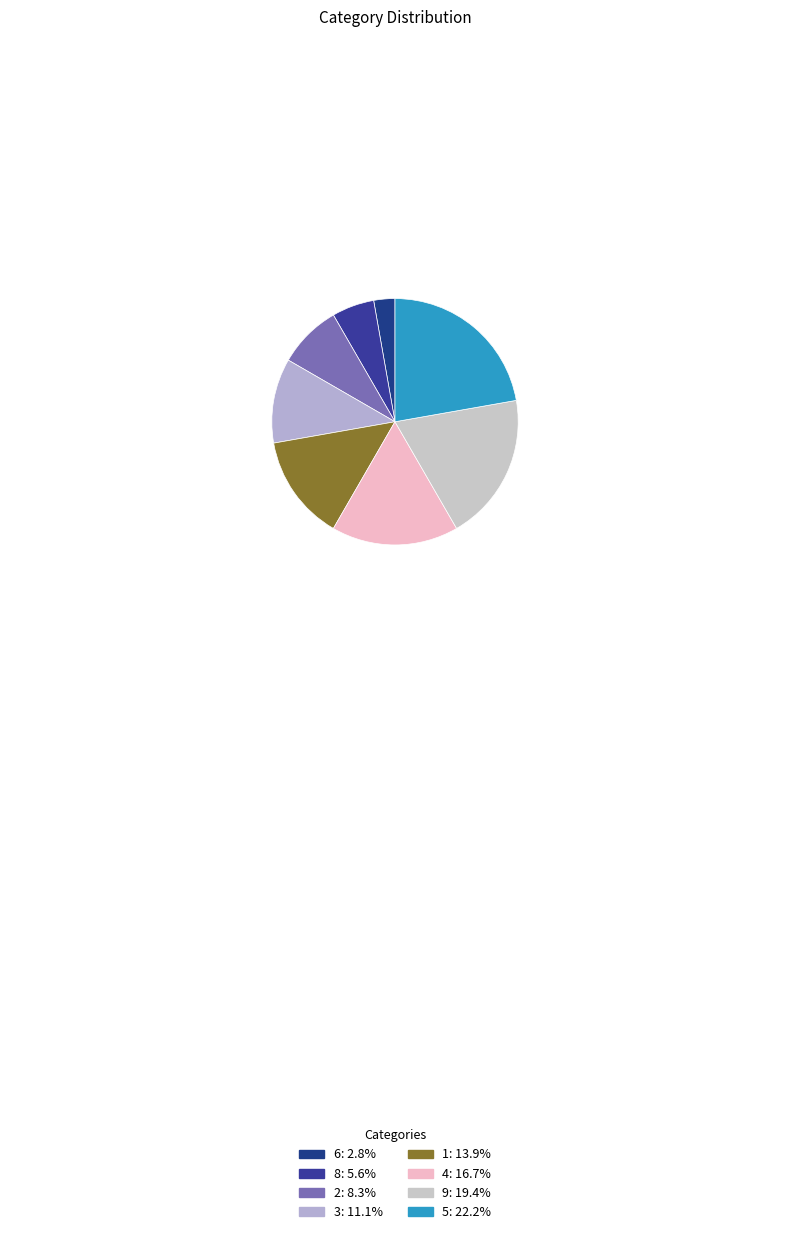

Count the number of slices in the pie.

8